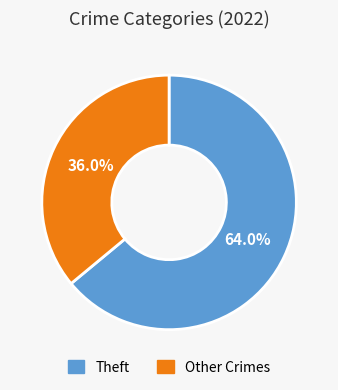

Count the number of slices in the pie.

2